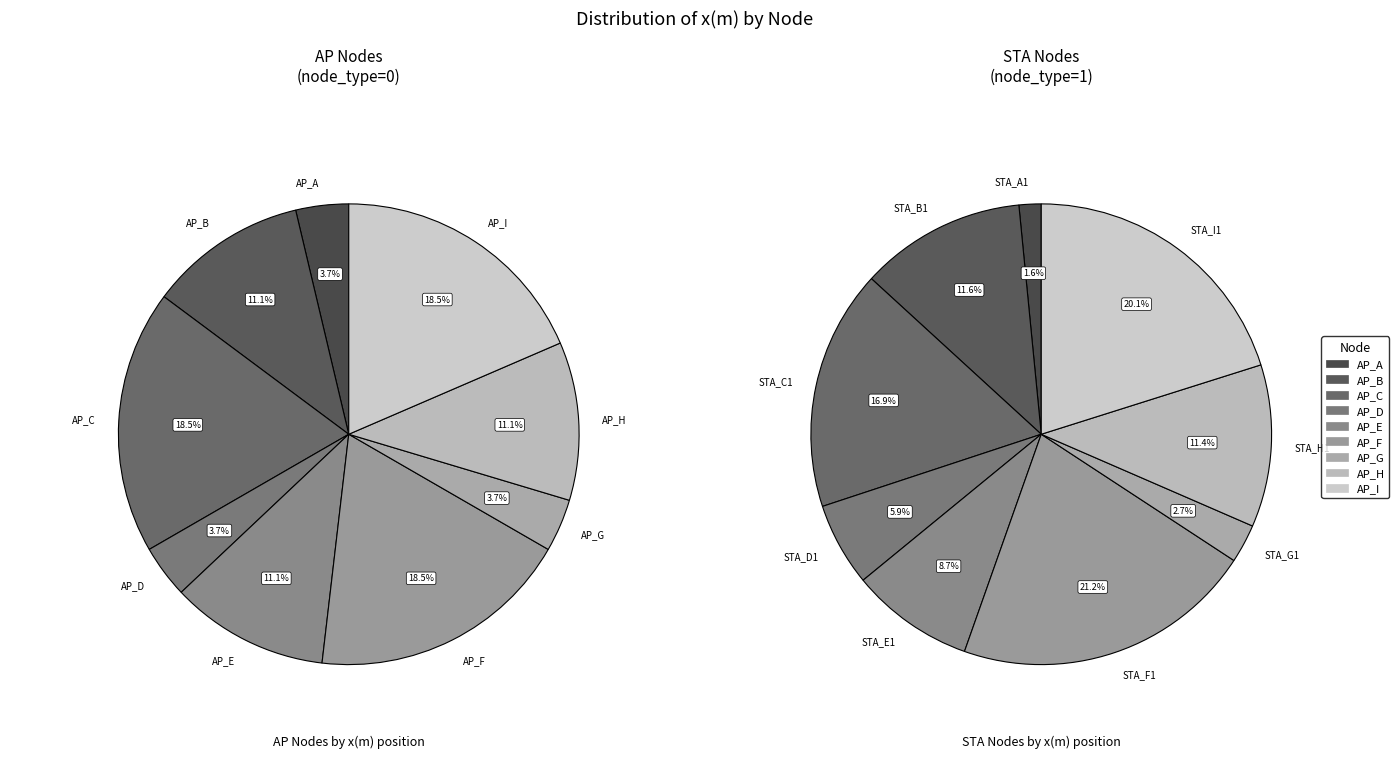

Rank the categories by AP (node_type=0) value from lowest to highest.

0, 3, 6, 1, 4, 7, 2, 5, 8